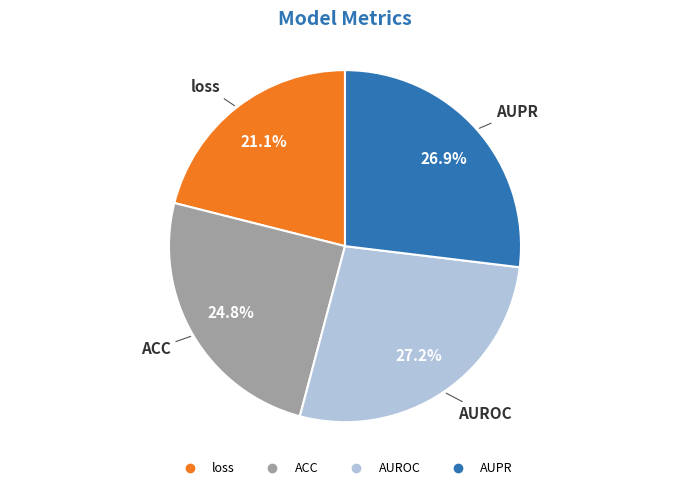

To the nearest percent, what portion does AUPR represent?

27%